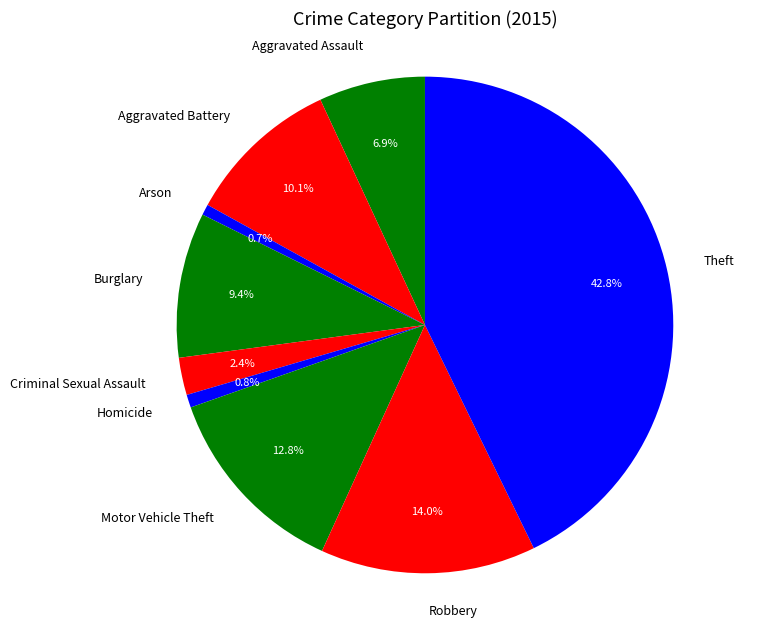

Approximately how many times larger is the value at Homicide compared to Aggravated Assault?

0.1